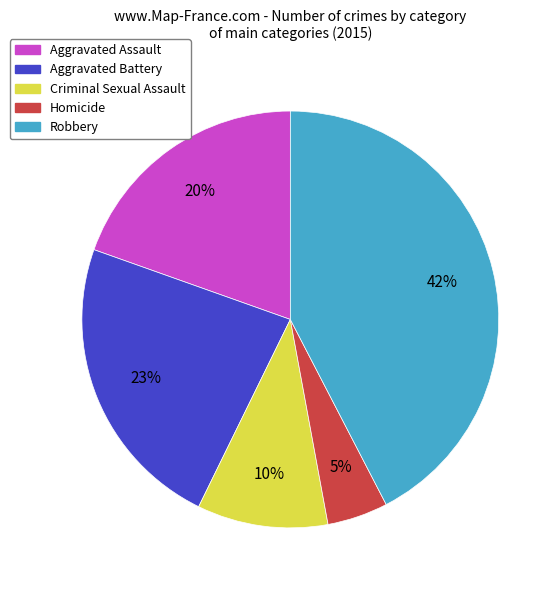

True or false: Criminal Sexual Assault accounts for 2% of the total.

False